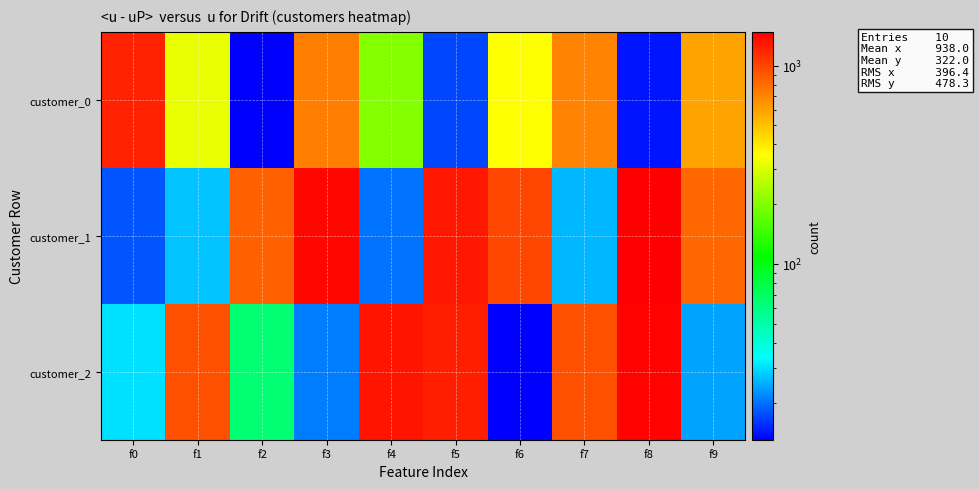

What is the minimum value shown in the chart?

13